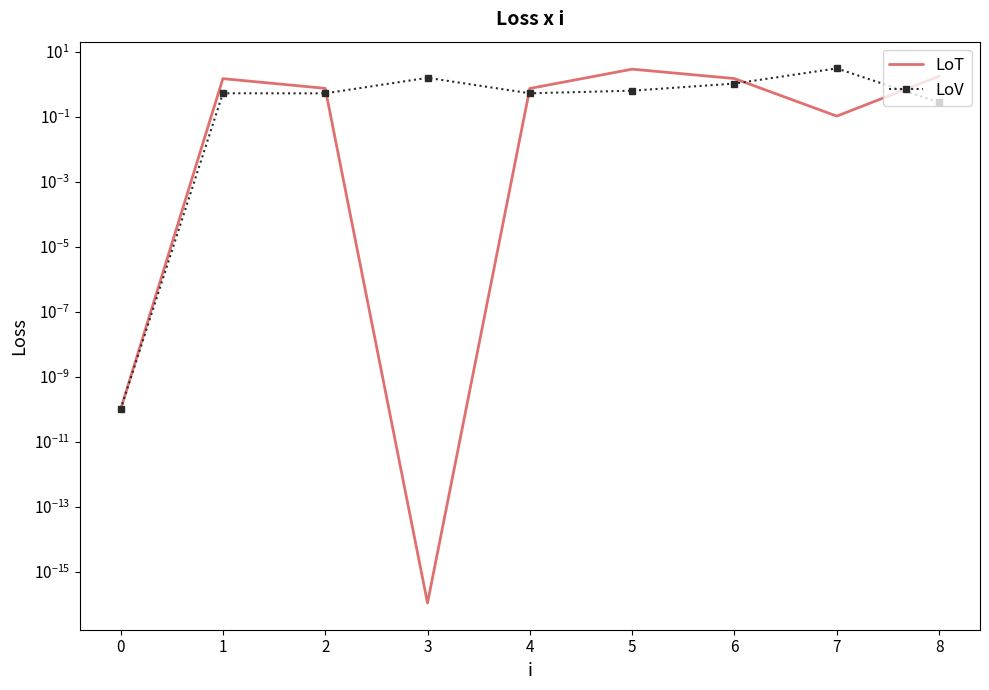

Between 8 and 5, which is larger?

5